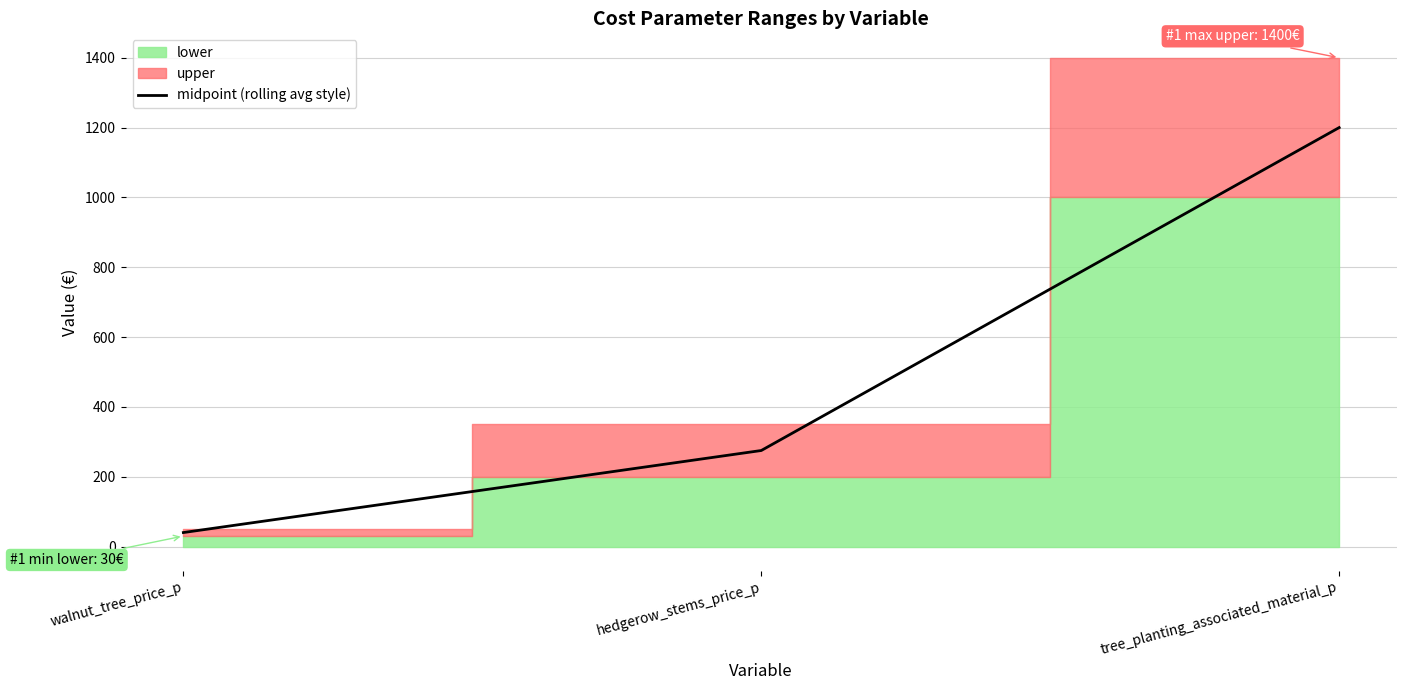

Which category has the highest value in the midpoint (rolling avg style) series?

tree_planting_associated_material_p